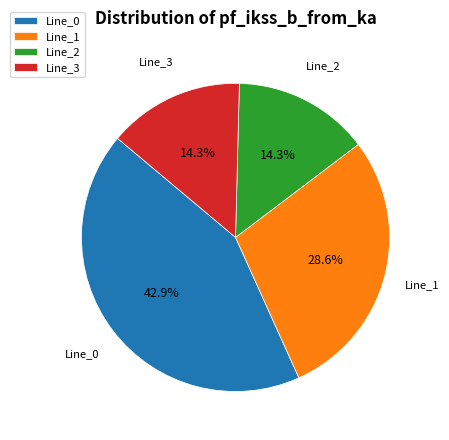

To the nearest percent, what percentage of the pie is Line_0?

43%